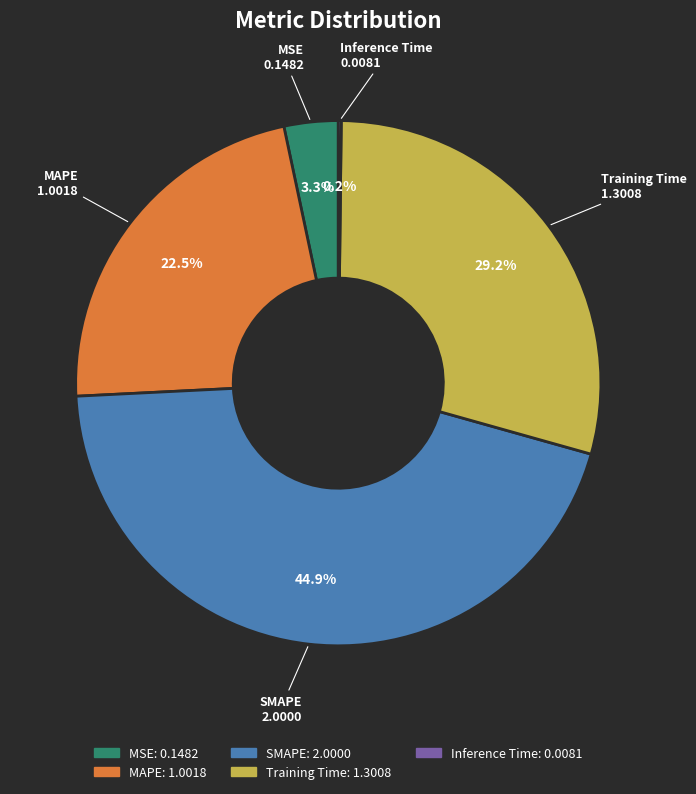

Which has a higher value, Training Time or MSE?

Training Time